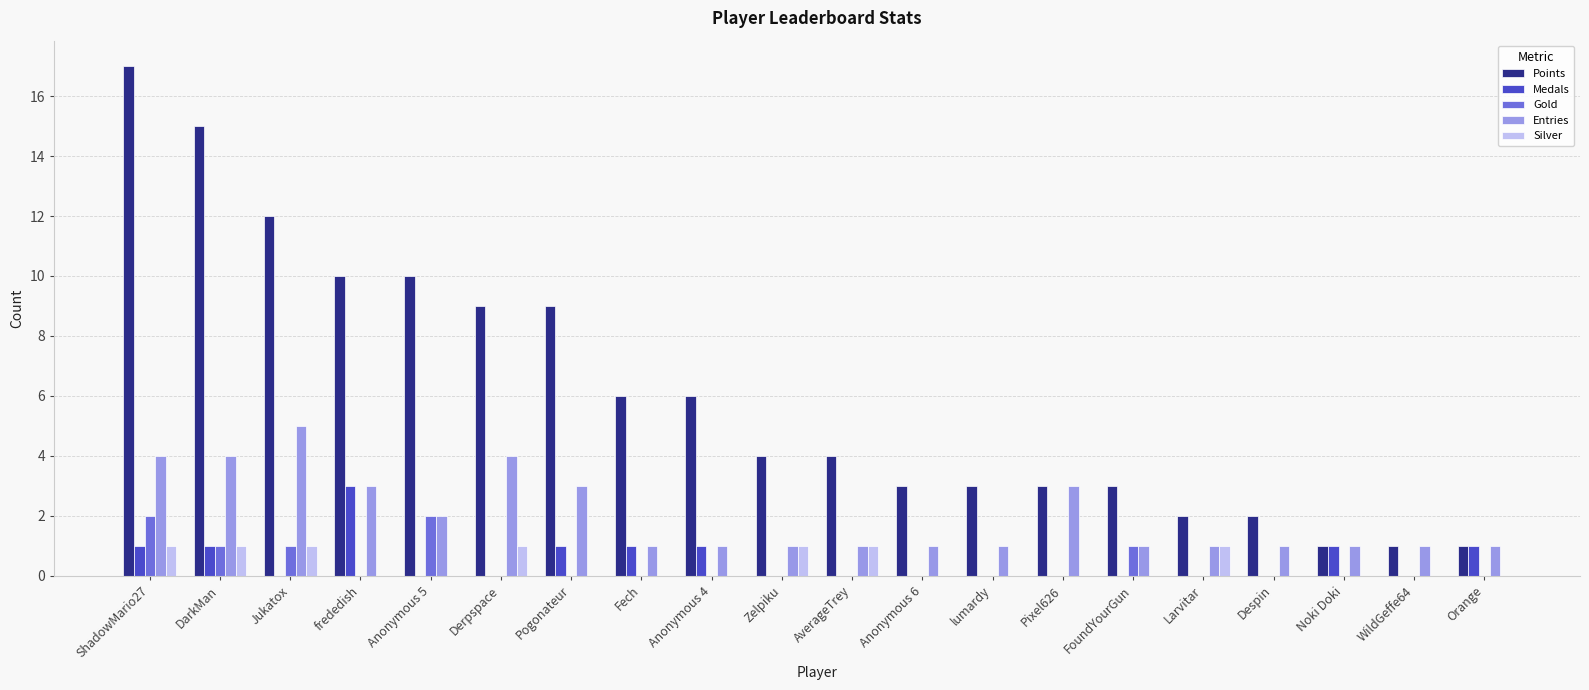

What is the sum of all Gold values?

7